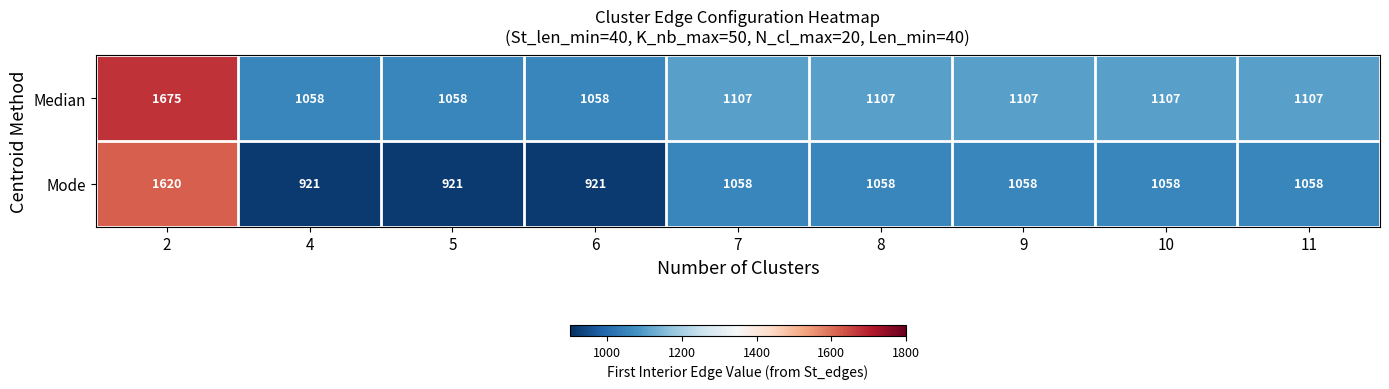

What is the sum of the Median values at 10 and 5?

2165